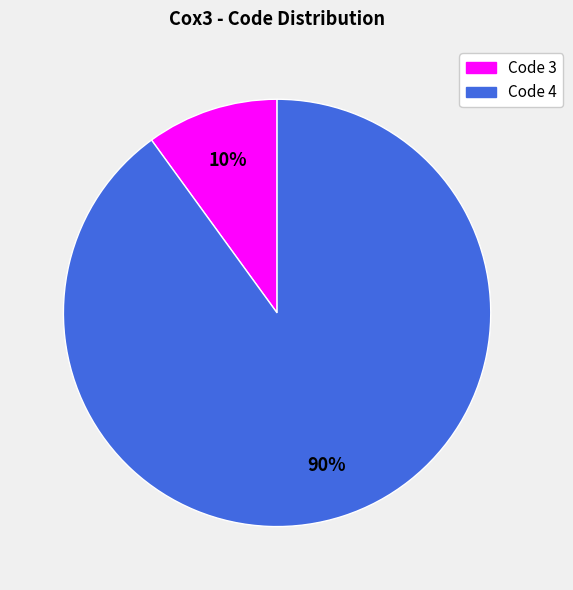

Which slice is the smallest?

Code 3